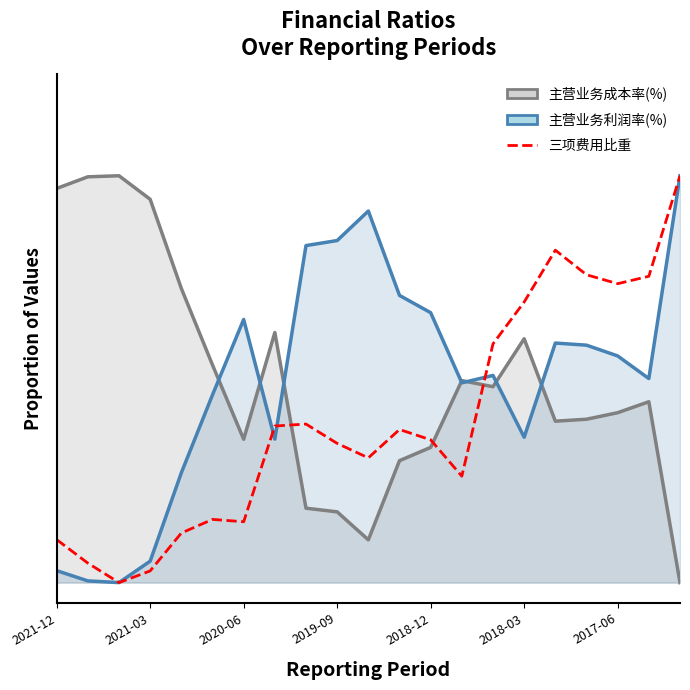

How many categories are shown in the chart?

21